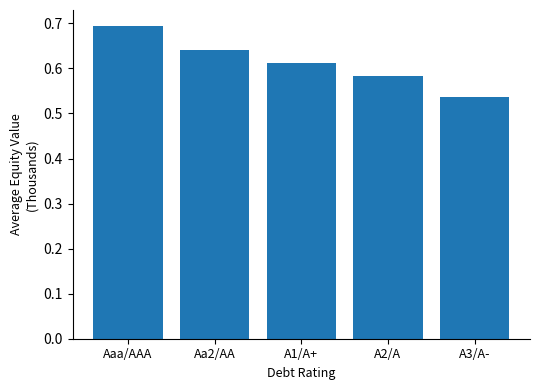

At which label is the value closest to 0?

A3/A-